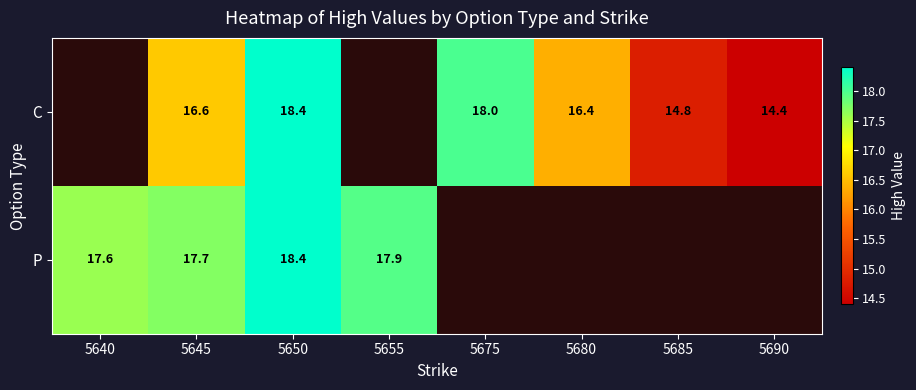

Is it true that C equals 14.4 at 5690?

True